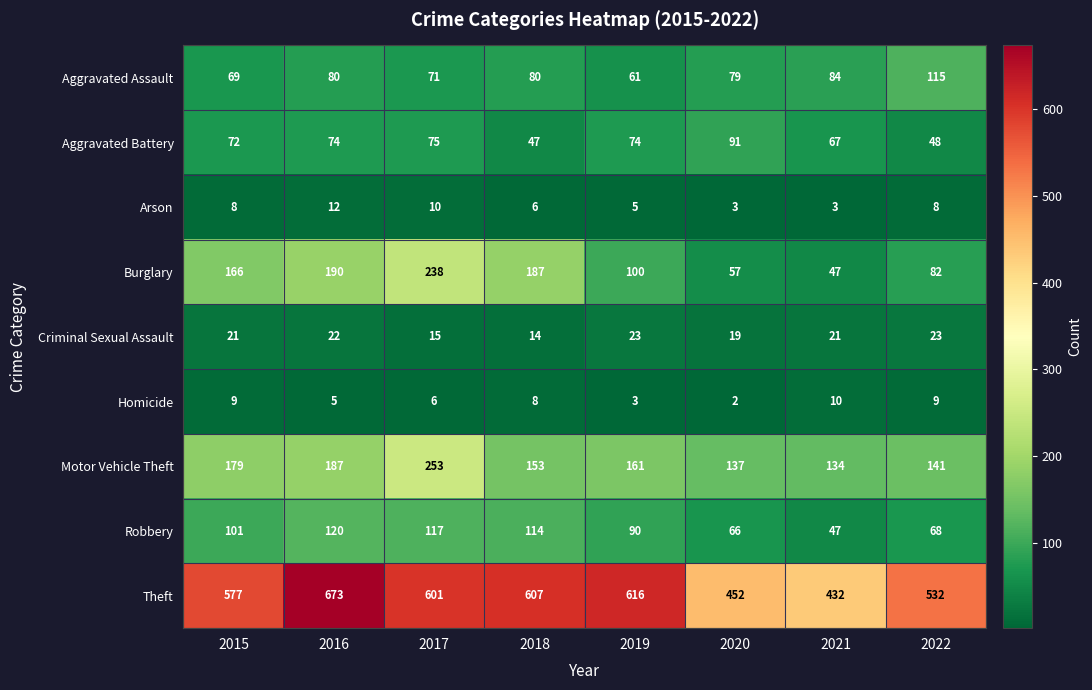

At which label is Motor Vehicle Theft closest to 193?

2016